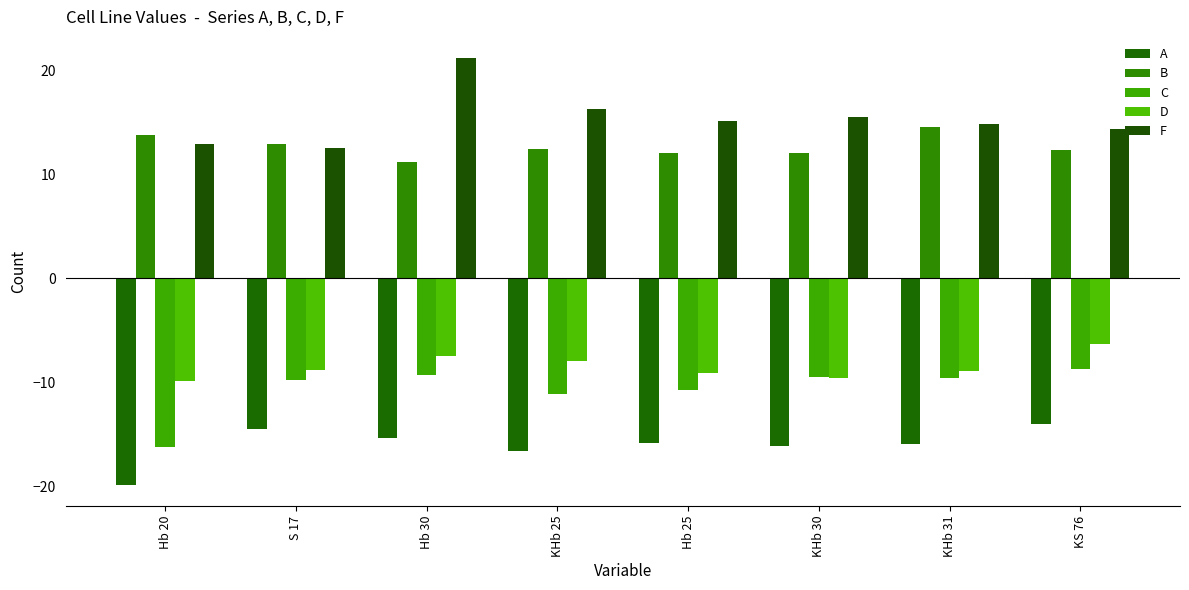

Is it true that D equals -2.1 at KHb 25?

False